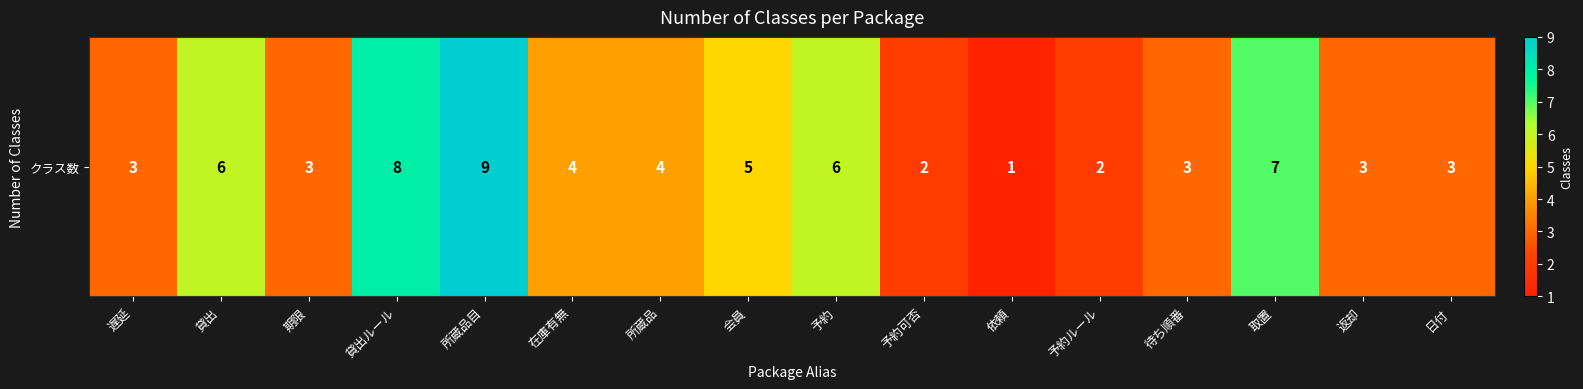

Which label corresponds to the largest value in the chart?

所蔵品目